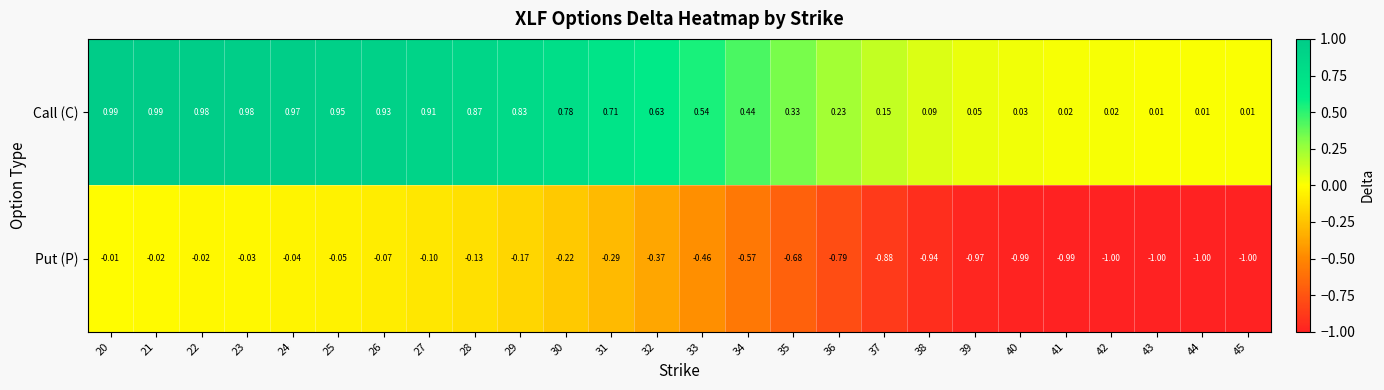

Which series has the largest range (max minus min)?

Put (P)